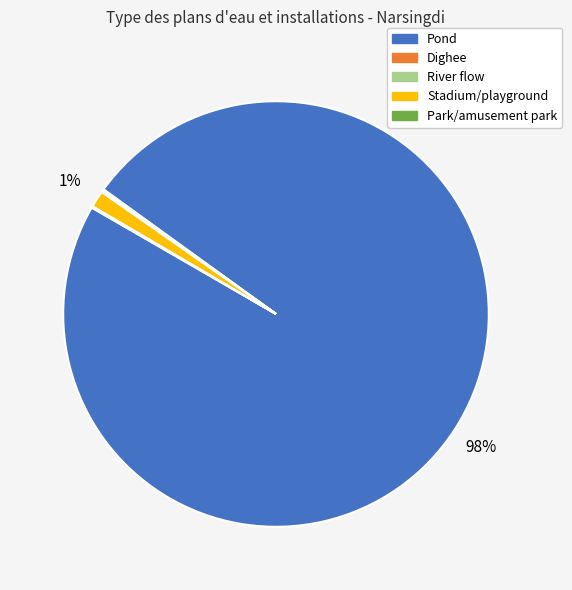

Does Pond represent more than half of the total?

Yes